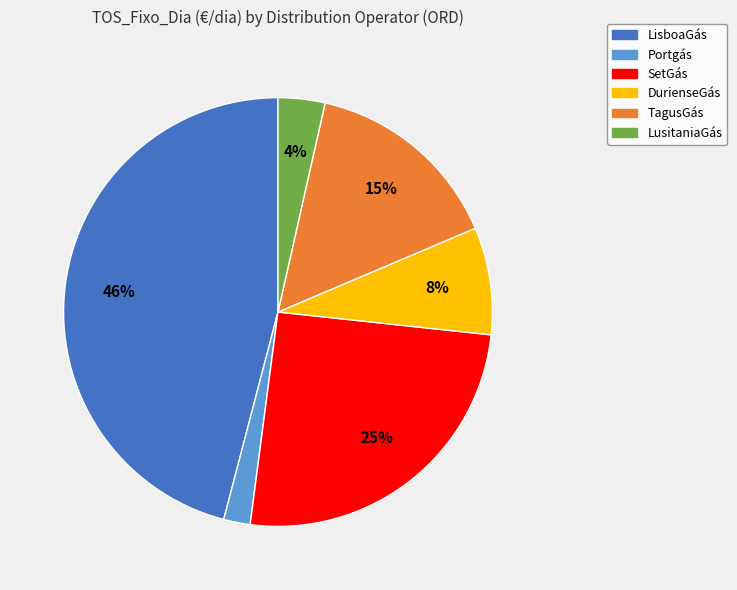

To the nearest percent, what is the average slice percentage?

17%